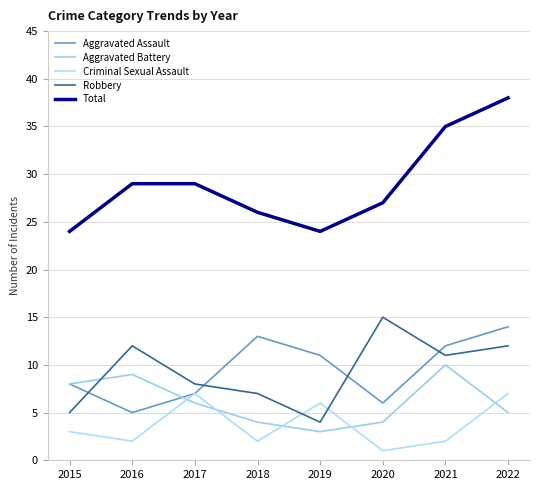

Which series has the largest total across all categories?

Total